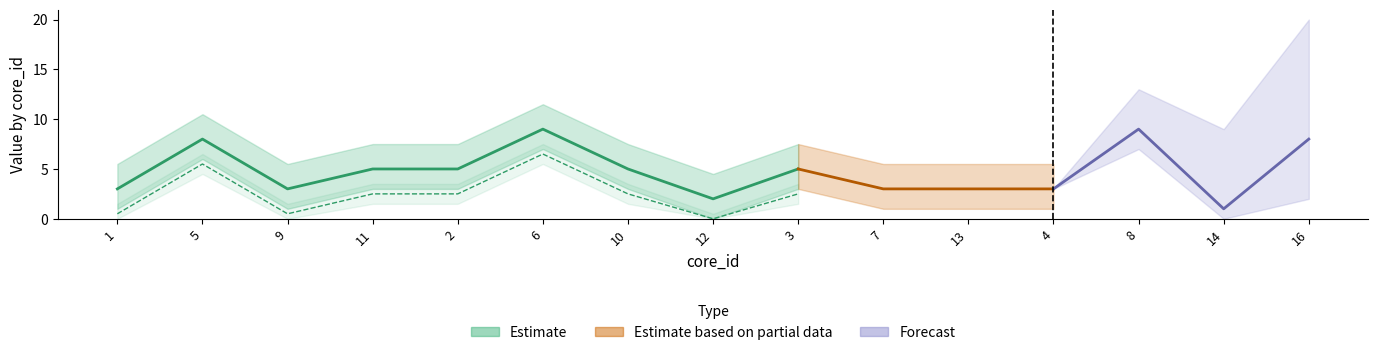

Between 9 and 2, which is larger?

2